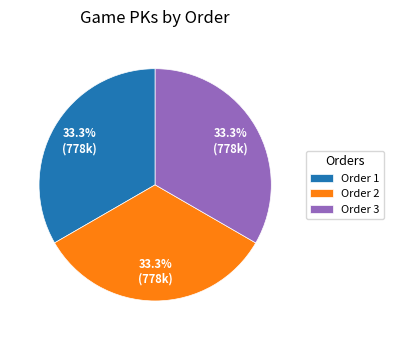

Do Order 2 and Order 3 together represent more than half of the pie?

Yes